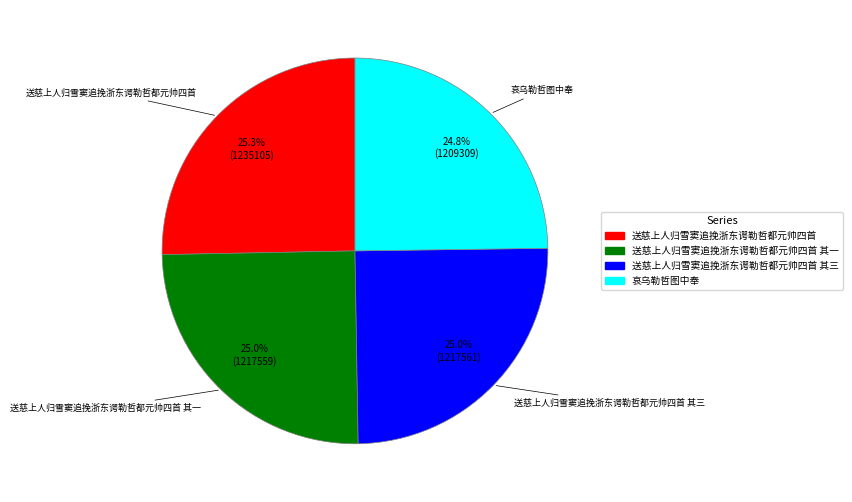

To the nearest percent, what is the combined percentage of 哀乌勒哲图中奉 and 送慈上人归雪窦追挽浙东谔勒哲都元帅四首 其一?

50%